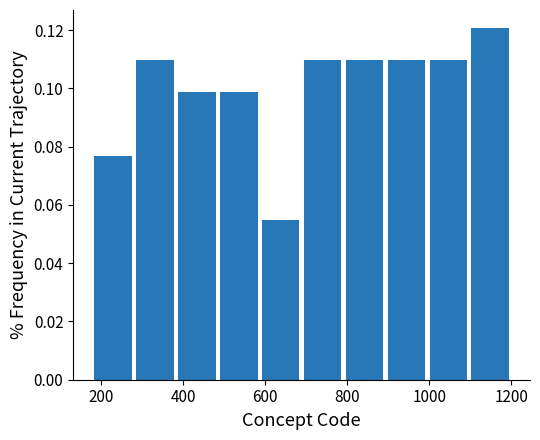

How tall is the bar that spans 180 to 280 on the x-axis? Neither the bar edges nor the heights are printed on the chart, so give them approximately, as read against the axes.

0.076